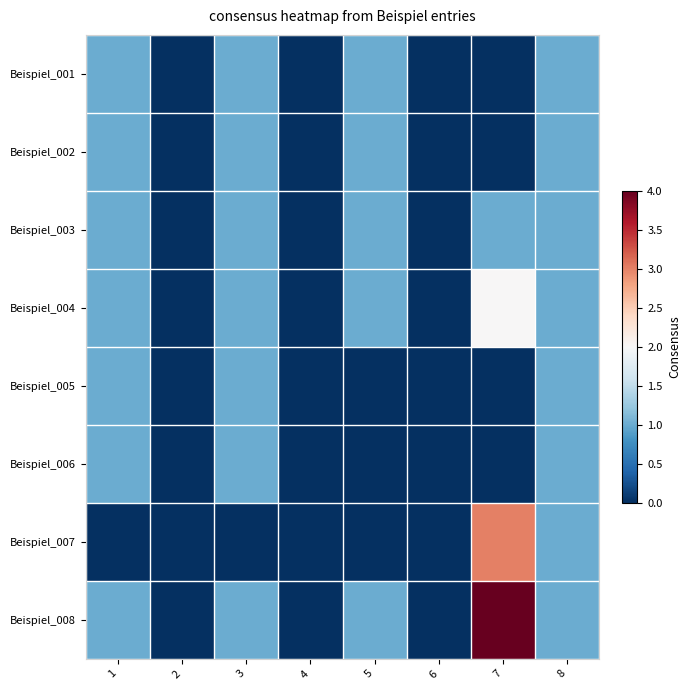

Rank the series by their maximum value, from lowest to highest.

Beispiel_001, Beispiel_002, Beispiel_003, Beispiel_005, Beispiel_006, Beispiel_004, Beispiel_007, Beispiel_008